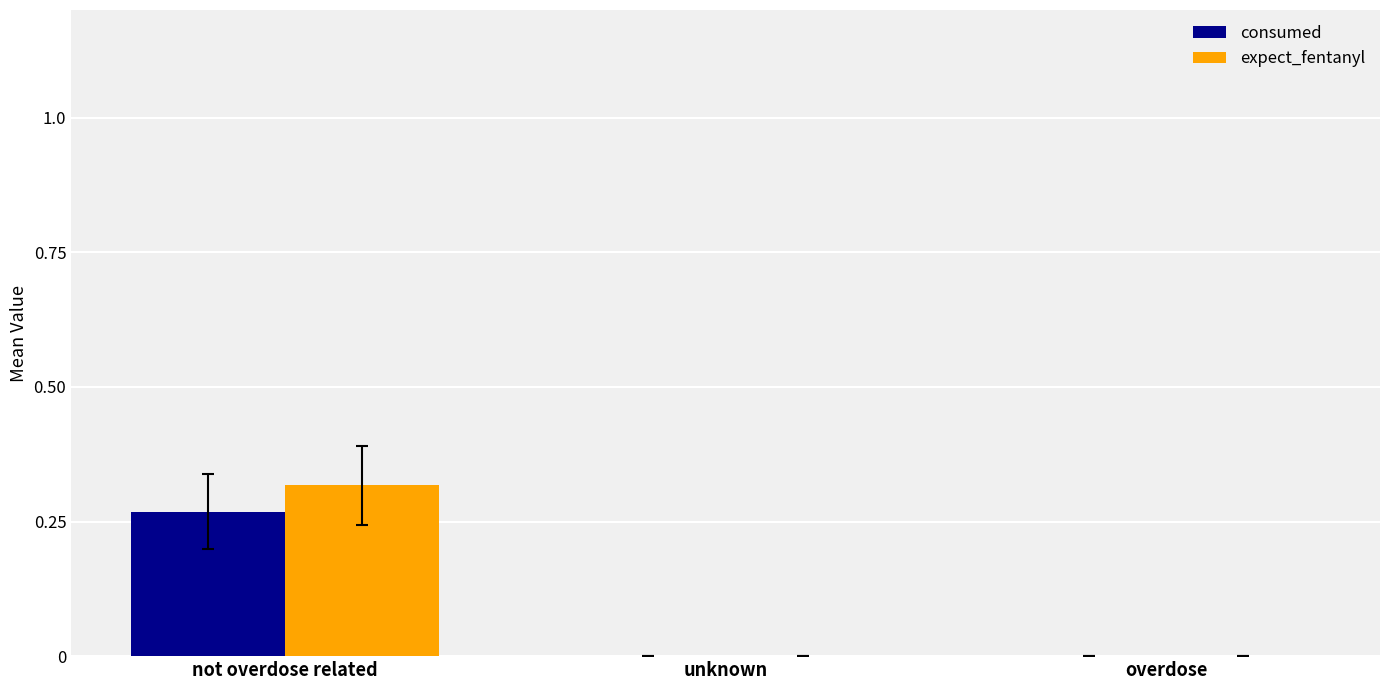

How many groups of bars are there?

3